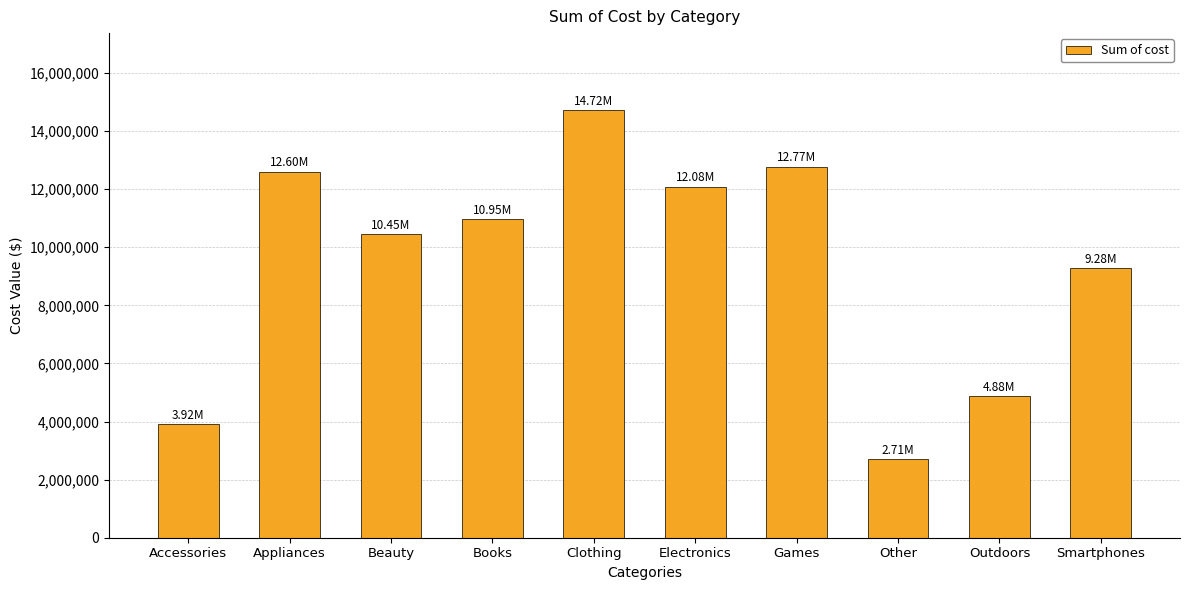

What is the minimum value shown in the chart?

2713949.5